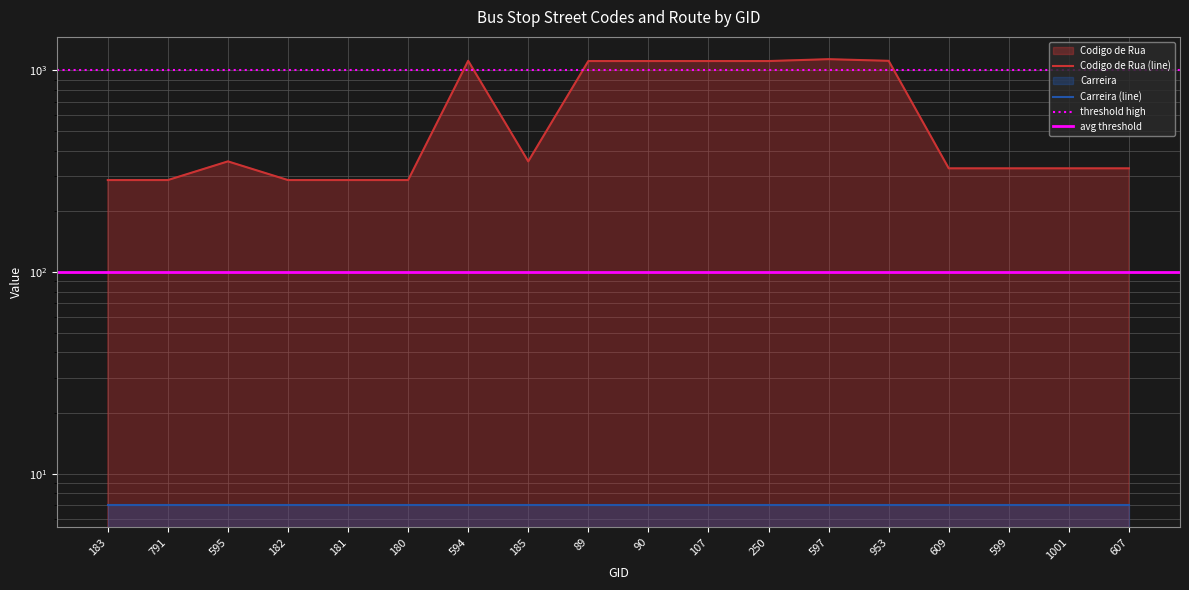

True or false: there are more than 2 points higher than both neighbors.

True